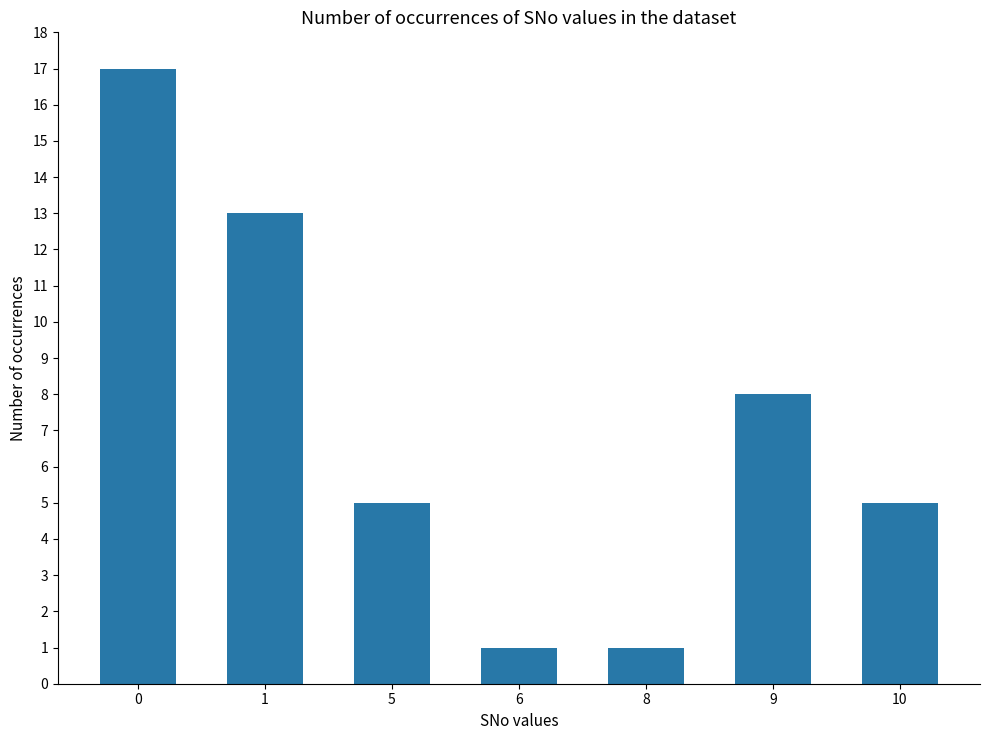

What is the sum of all values?

50